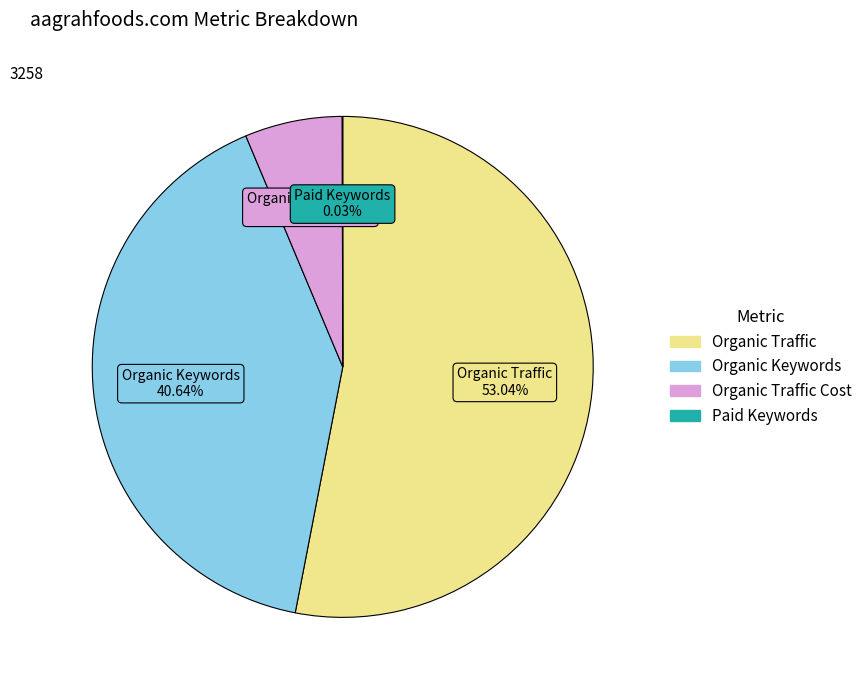

Does any single category account for the majority?

Yes